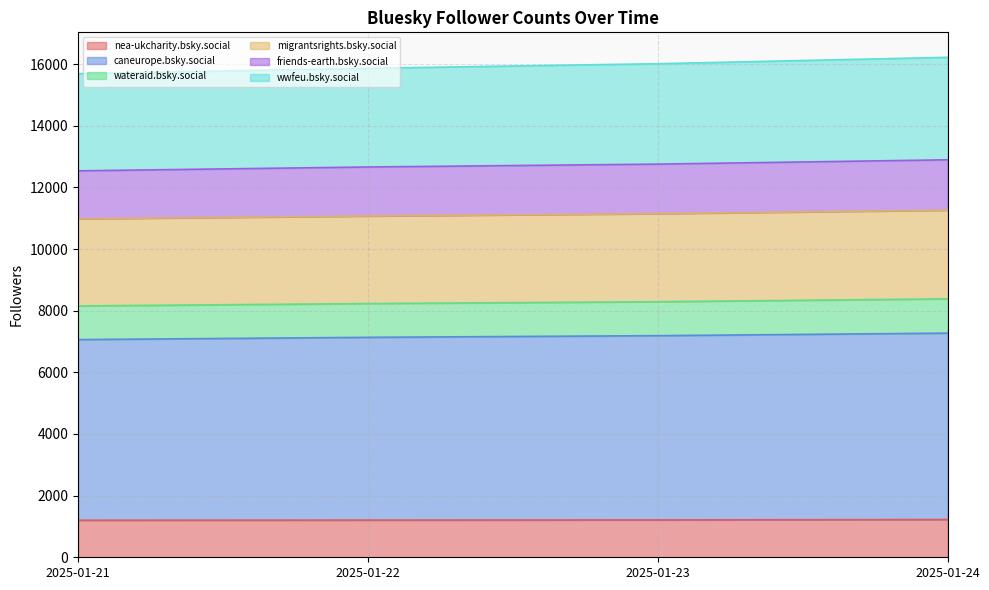

At which category is the sum across all series the highest?

2025-01-24